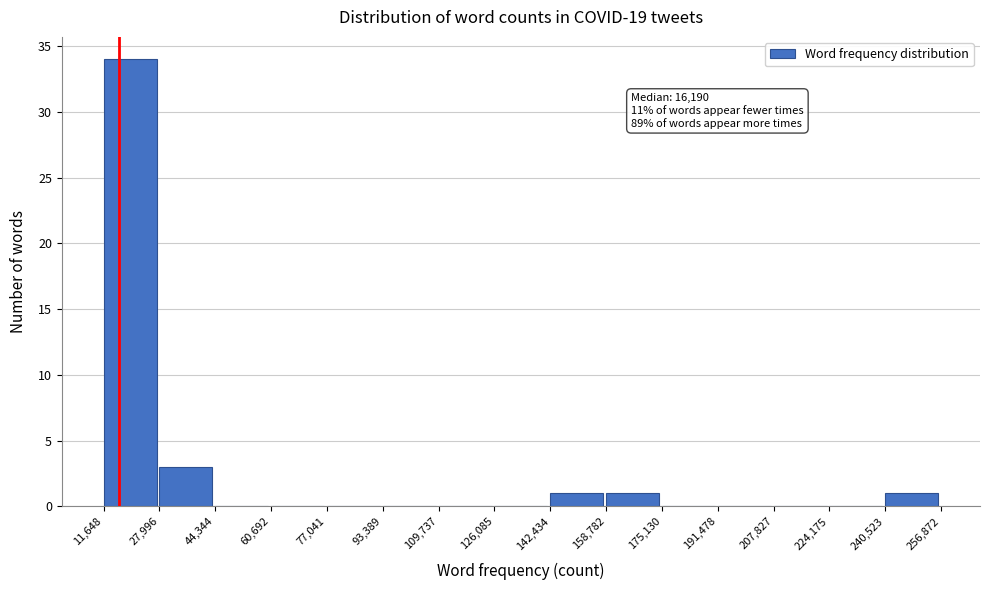

Over which range of the x-axis is the bar tallest?

11,648 to 27,996